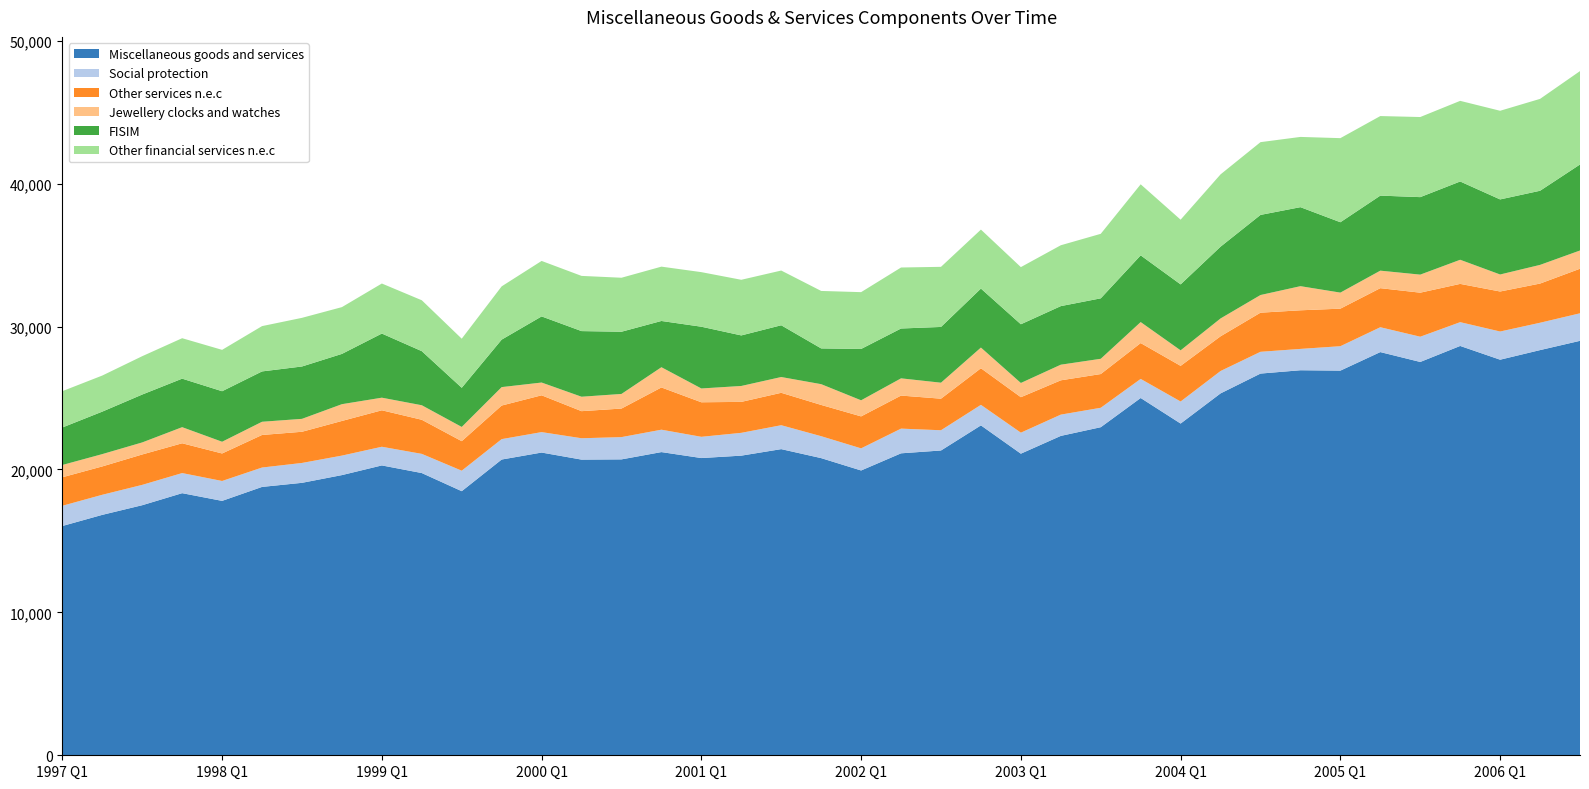

Reading left to right, transcribe all the data shown in this chart.

Miscellaneous goods and services: 1997 Q1=16044	1997 Q2=16824	1997 Q3=17499	1997 Q4=18341	1998 Q1=17802	1998 Q2=18779	1998 Q3=19065	1998 Q4=19606	1999 Q1=20283	1999 Q2=19749	1999 Q3=18481	1999 Q4=20695	2000 Q1=21184	2000 Q2=20690	2000 Q3=20706	2000 Q4=21216	2001 Q1=20799	2001 Q2=20967	2001 Q3=21423	2001 Q4=20794	2002 Q1=19929	2002 Q2=21130	2002 Q3=21328	2002 Q4=23085	2003 Q1=21105	2003 Q2=22349	2003 Q3=22957	2003 Q4=25001	2004 Q1=23213	2004 Q2=25323	2004 Q3=26710	2004 Q4=26943	2005 Q1=26916	2005 Q2=28214	2005 Q3=27523	2005 Q4=28643	2006 Q1=27681	2006 Q2=28353	2006 Q3=29002
Social protection: 1997 Q1=1415	1997 Q2=1405	1997 Q3=1423	1997 Q4=1407	1998 Q1=1392	1998 Q2=1356	1998 Q3=1391	1998 Q4=1364	1999 Q1=1306	1999 Q2=1342	1999 Q3=1433	1999 Q4=1428	2000 Q1=1430	2000 Q2=1494	2000 Q3=1558	2000 Q4=1567	2001 Q1=1486	2001 Q2=1596	2001 Q3=1673	2001 Q4=1534	2002 Q1=1548	2002 Q2=1728	2002 Q3=1416	2002 Q4=1437	2003 Q1=1470	2003 Q2=1489	2003 Q3=1360	2003 Q4=1336	2004 Q1=1543	2004 Q2=1566	2004 Q3=1524	2004 Q4=1493	2005 Q1=1709	2005 Q2=1739	2005 Q3=1766	2005 Q4=1665	2006 Q1=1972	2006 Q2=1914	2006 Q3=1926
Other services n.e.c: 1997 Q1=1995	1997 Q2=1984	1997 Q3=2127	1997 Q4=2085	1998 Q1=1925	1998 Q2=2279	1998 Q3=2182	1998 Q4=2425	1999 Q1=2552	1999 Q2=2387	1999 Q3=2066	1999 Q4=2350	2000 Q1=2576	2000 Q2=1896	2000 Q3=1998	2000 Q4=2956	2001 Q1=2417	2001 Q2=2166	2001 Q3=2269	2001 Q4=2188	2002 Q1=2237	2002 Q2=2313	2002 Q3=2209	2002 Q4=2560	2003 Q1=2482	2003 Q2=2400	2003 Q3=2360	2003 Q4=2508	2004 Q1=2494	2004 Q2=2429	2004 Q3=2737	2004 Q4=2702	2005 Q1=2627	2005 Q2=2734	2005 Q3=3082	2005 Q4=2678	2006 Q1=2800	2006 Q2=2742	2006 Q3=3118
Jewellery clocks and watches: 1997 Q1=860	1997 Q2=862	1997 Q3=843	1997 Q4=1127	1998 Q1=821	1998 Q2=924	1998 Q3=904	1998 Q4=1174	1999 Q1=882	1999 Q2=1016	1999 Q3=996	1999 Q4=1290	2000 Q1=893	2000 Q2=1010	2000 Q3=1023	2000 Q4=1416	2001 Q1=966	2001 Q2=1114	2001 Q3=1104	2001 Q4=1453	2002 Q1=1126	2002 Q2=1205	2002 Q3=1119	2002 Q4=1448	2003 Q1=996	2003 Q2=1094	2003 Q3=1068	2003 Q4=1469	2004 Q1=1086	2004 Q2=1249	2004 Q3=1236	2004 Q4=1688	2005 Q1=1124	2005 Q2=1225	2005 Q3=1263	2005 Q4=1688	2006 Q1=1191	2006 Q2=1307	2006 Q3=1277
FISIM: 1997 Q1=2623	1997 Q2=2973	1997 Q3=3351	1997 Q4=3395	1998 Q1=3535	1998 Q2=3523	1998 Q3=3664	1998 Q4=3518	1999 Q1=4488	1999 Q2=3785	1999 Q3=2740	1999 Q4=3323	2000 Q1=4627	2000 Q2=4593	2000 Q3=4353	2000 Q4=3236	2001 Q1=4321	2001 Q2=3537	2001 Q3=3622	2001 Q4=2502	2002 Q1=3593	2002 Q2=3488	2002 Q3=3901	2002 Q4=4128	2003 Q1=4108	2003 Q2=4099	2003 Q3=4230	2003 Q4=4669	2004 Q1=4615	2004 Q2=5023	2004 Q3=5606	2004 Q4=5529	2005 Q1=4924	2005 Q2=5251	2005 Q3=5423	2005 Q4=5478	2006 Q1=5253	2006 Q2=5187	2006 Q3=6018
Other financial services n.e.c: 1997 Q1=2542	1997 Q2=2524	1997 Q3=2683	1997 Q4=2830	1998 Q1=2895	1998 Q2=3170	1998 Q3=3404	1998 Q4=3273	1999 Q1=3501	1999 Q2=3561	1999 Q3=3435	1999 Q4=3727	2000 Q1=3882	2000 Q2=3862	2000 Q3=3778	2000 Q4=3802	2001 Q1=3819	2001 Q2=3893	2001 Q3=3829	2001 Q4=4021	2002 Q1=3975	2002 Q2=4268	2002 Q3=4206	2002 Q4=4127	2003 Q1=3999	2003 Q2=4258	2003 Q3=4514	2003 Q4=4971	2004 Q1=4527	2004 Q2=5059	2004 Q3=5091	2004 Q4=4915	2005 Q1=5884	2005 Q2=5567	2005 Q3=5605	2005 Q4=5642	2006 Q1=6203	2006 Q2=6429	2006 Q3=6535